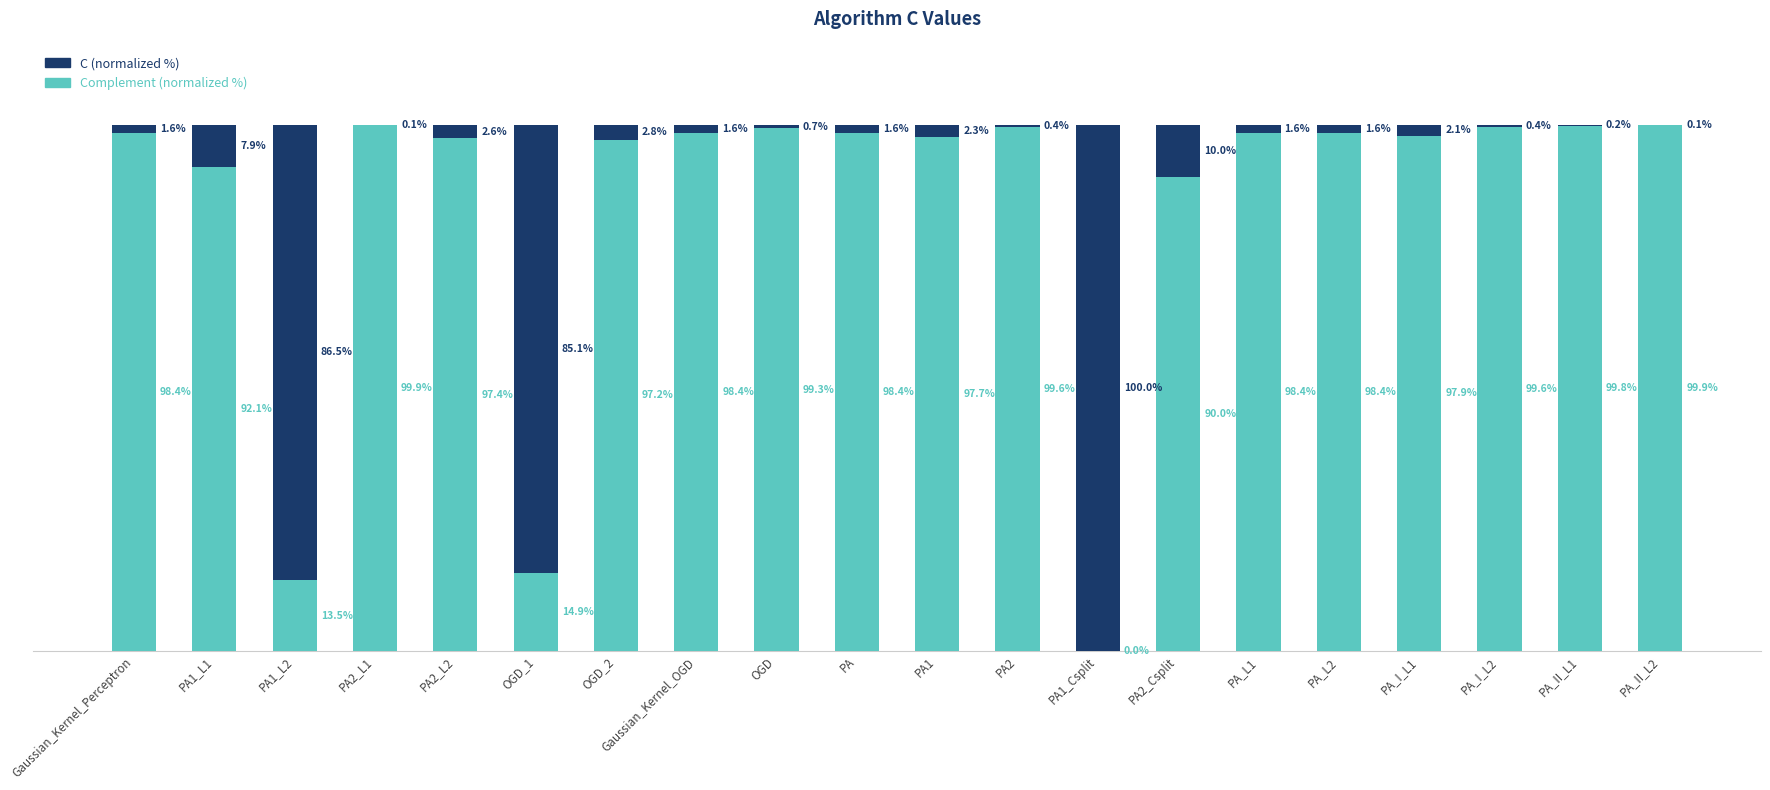

Are the bars grouped side by side (vs. stacked)?

No